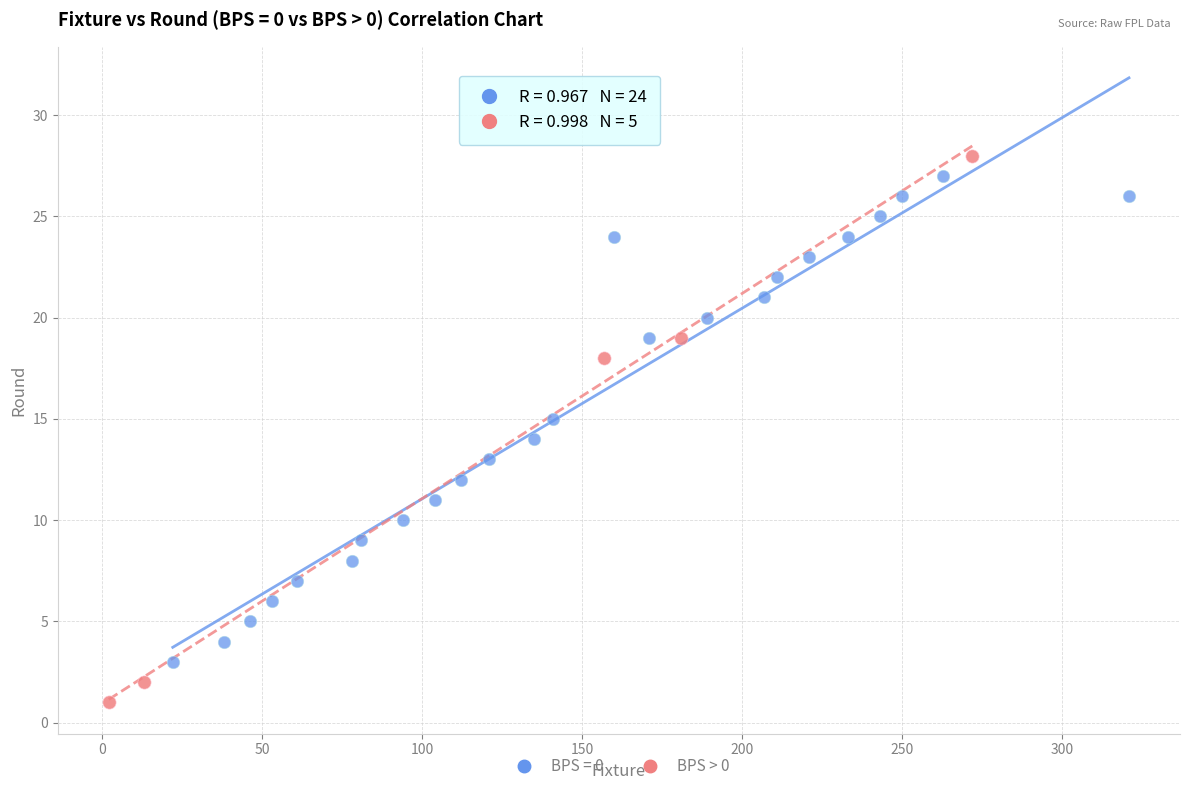

Which series contains the lowest Y value?

BPS > 0